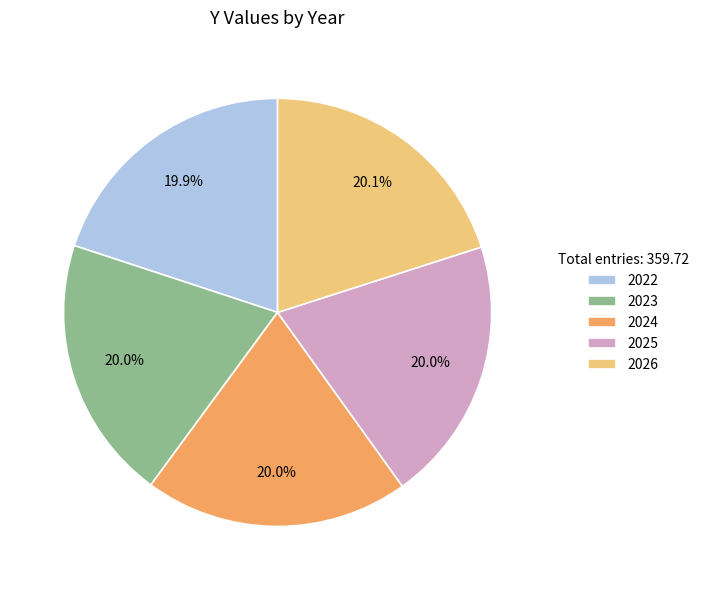

Approximately how many times larger is the value at 2023 compared to 2024?

1.0